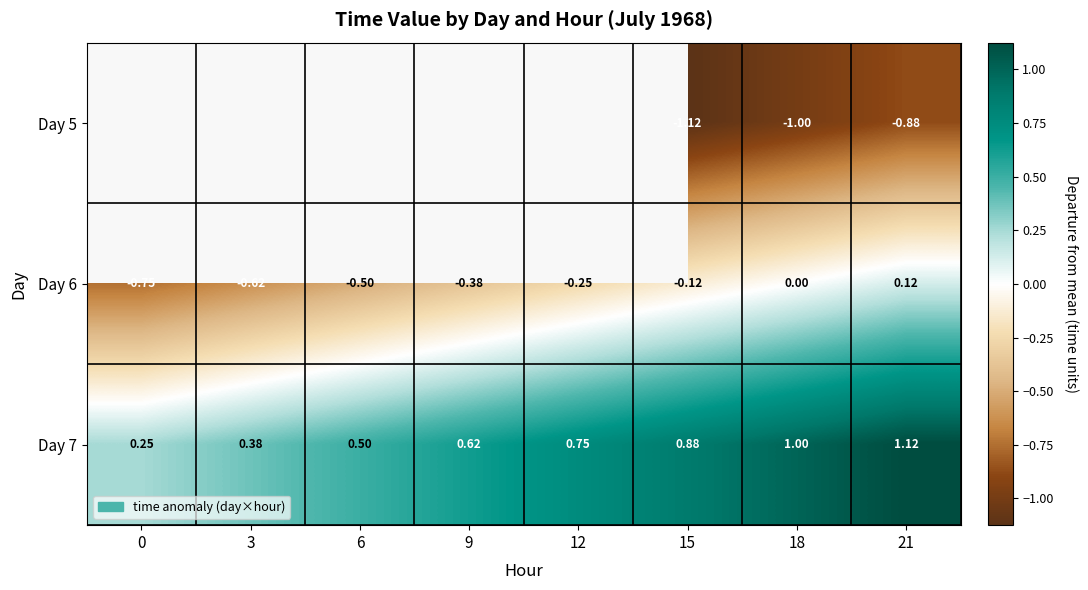

What is the sum of the Day 6 values at 12 and 0?

-1.0